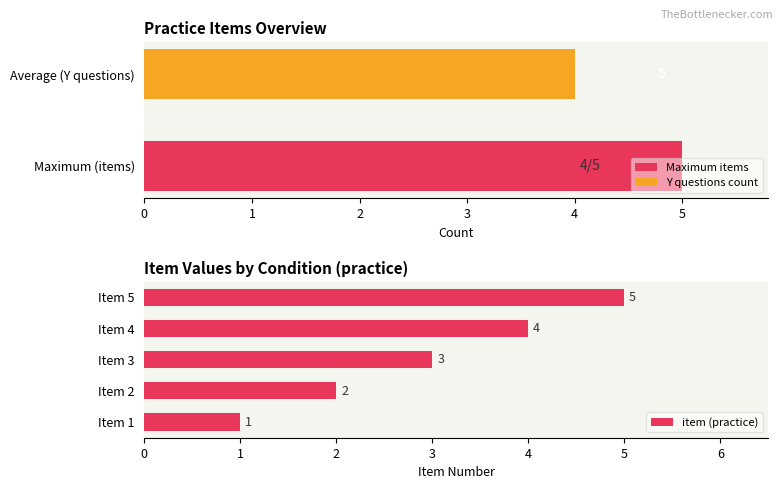

Count the values in the range 2 to 4.

3